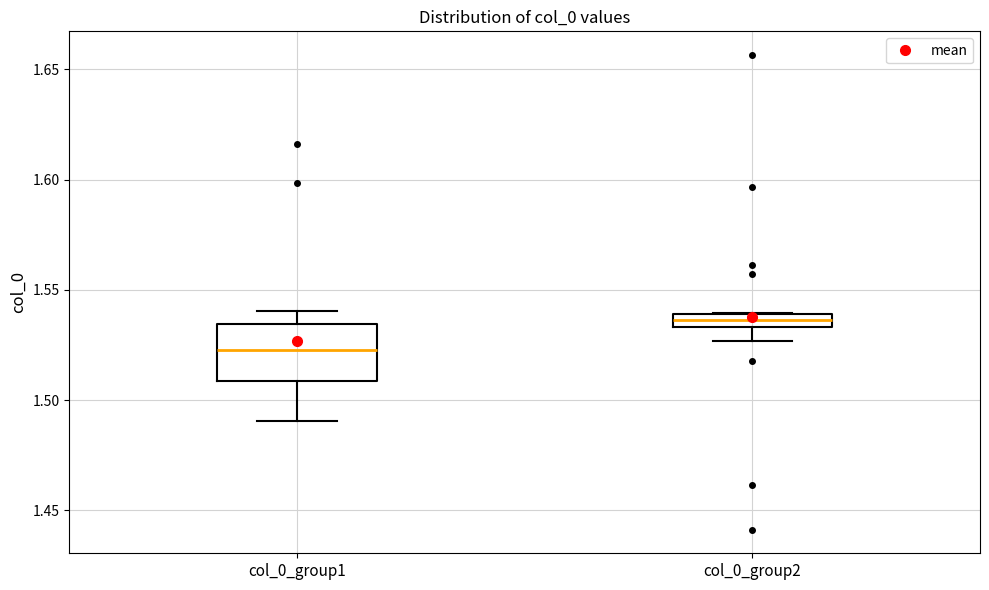

Which box's median line is the lowest?

col_0_group1